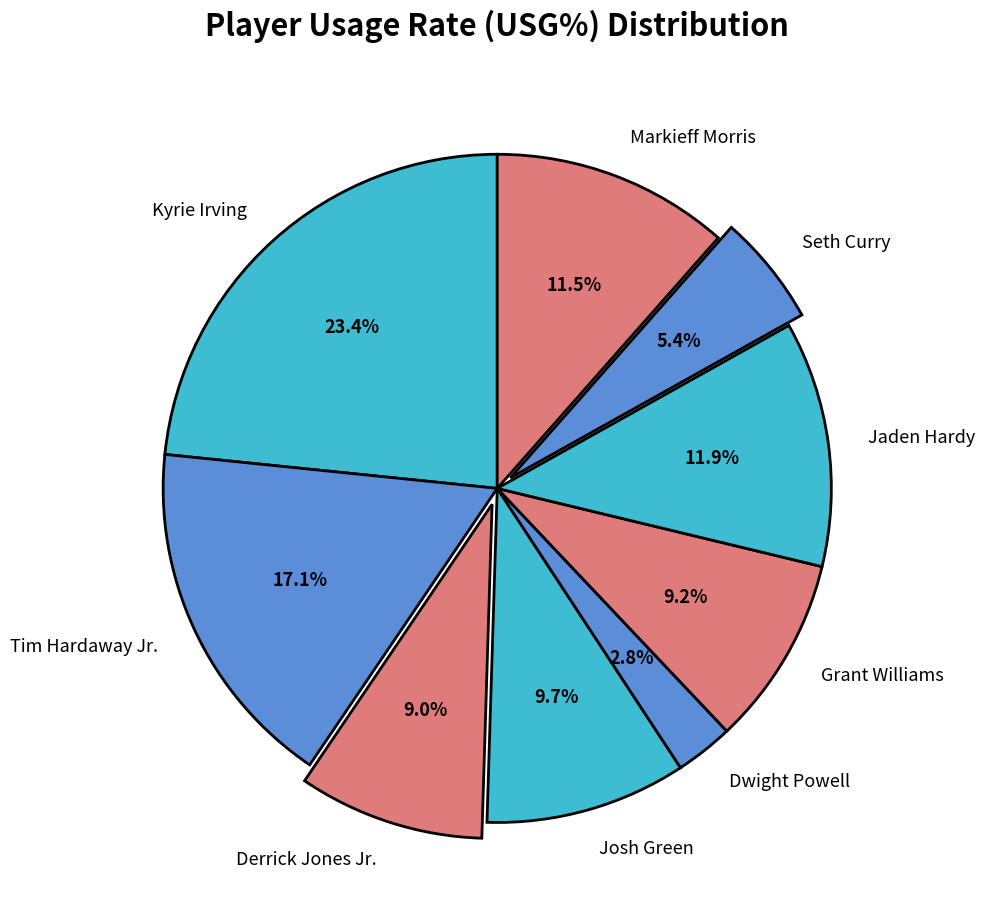

Does Tim Hardaway Jr. account for over 50% of the chart?

No